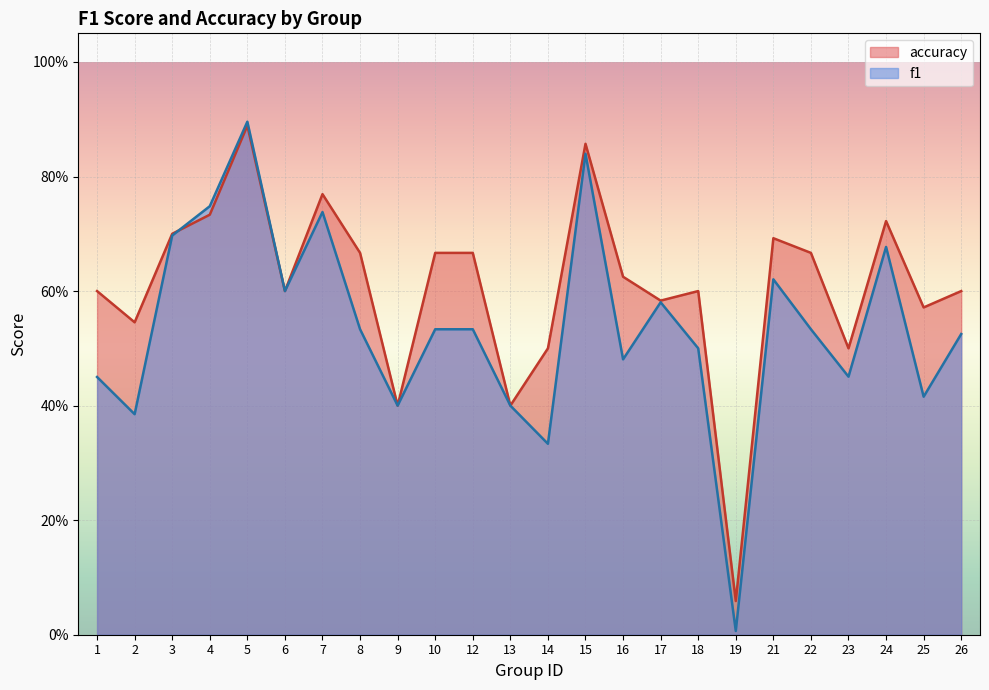

What value does the accuracy series have at 18?

0.6